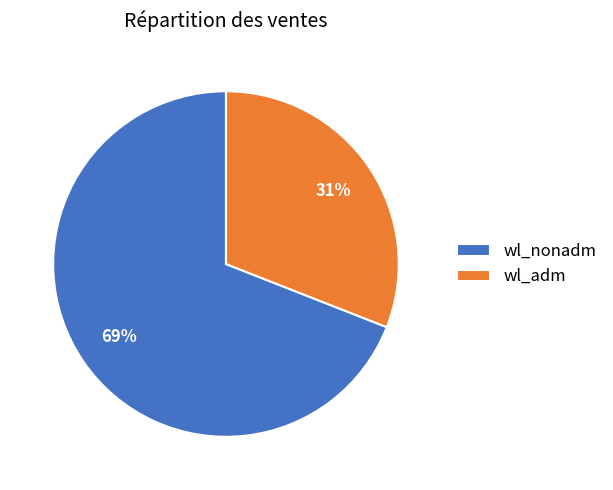

Which category has the biggest portion of the pie?

wl_nonadm